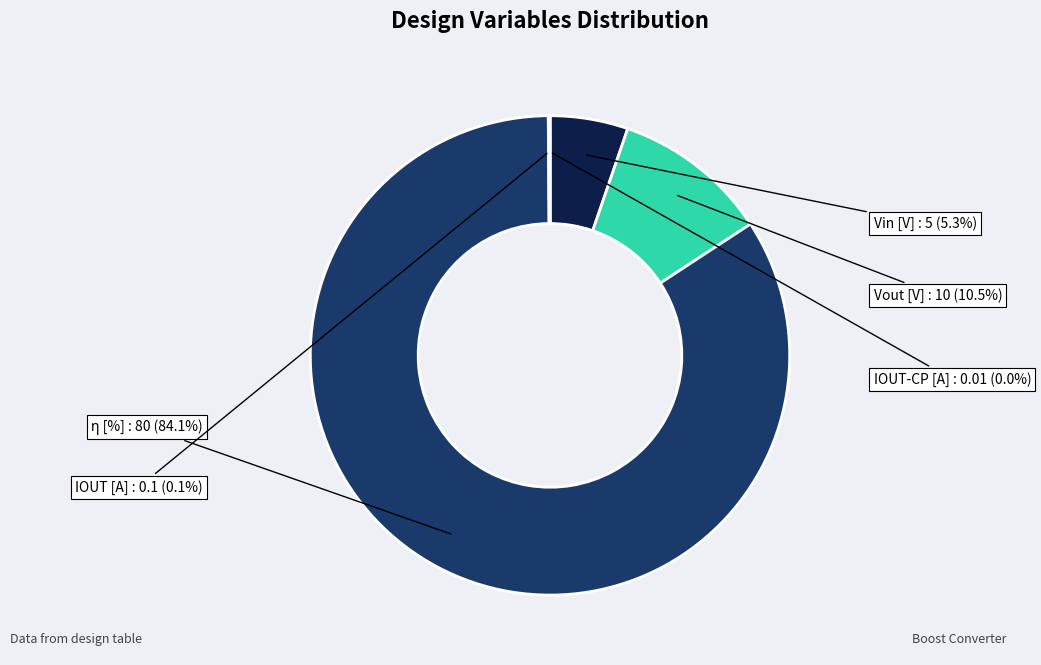

Is Vin [V] the majority of the pie?

No